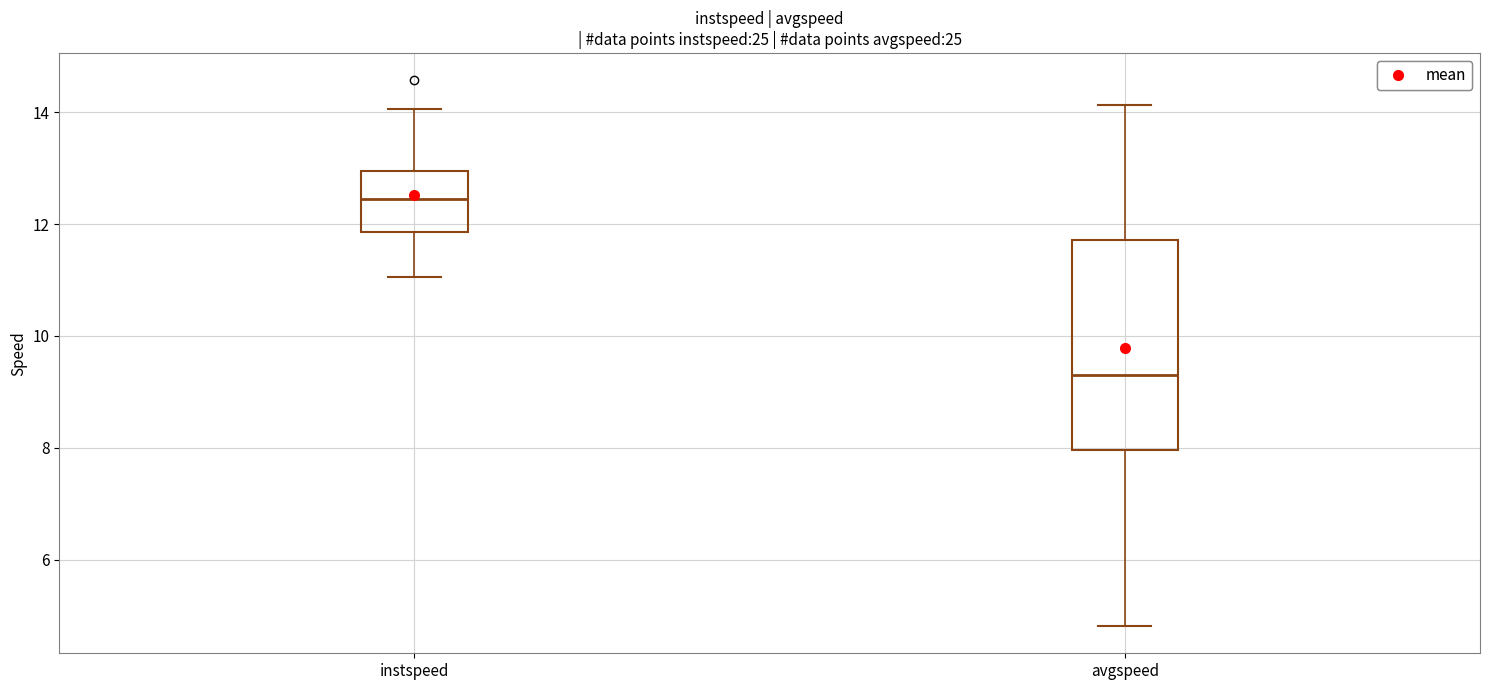

Reading left to right, transcribe this box plot: for each box, give where its median line is, the range the box spans, and where its two whiskers end, as read against the y-axis. The values are not printed on the chart, so give them approximately, as read against the axis.

instspeed: median 12.4, box 11.8 to 13.0, whiskers 11.0 to 14.0
avgspeed: median 9.2, box 8.0 to 11.8, whiskers 4.8 to 14.2